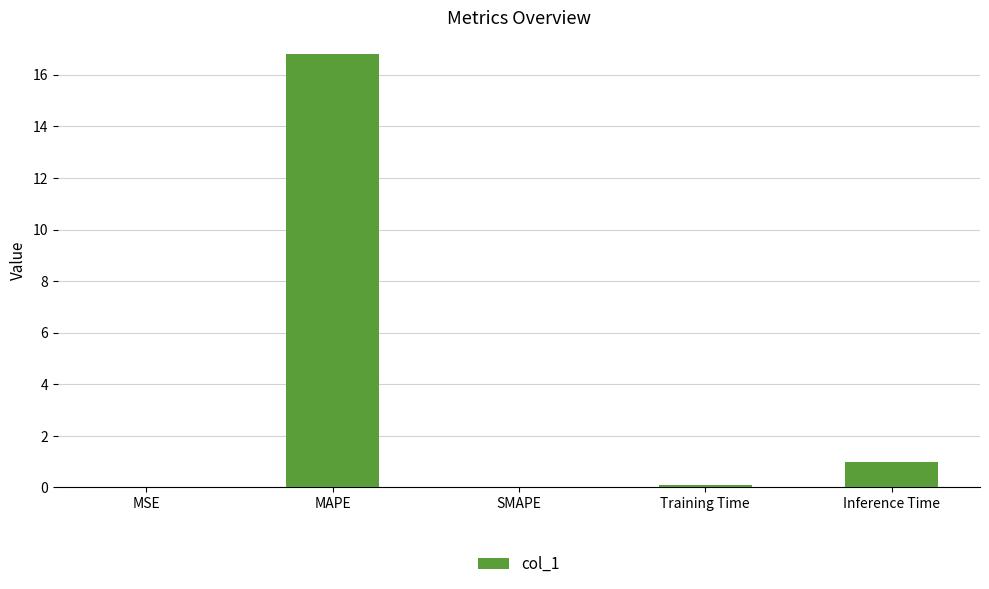

What is the maximum value shown in the chart?

16.8